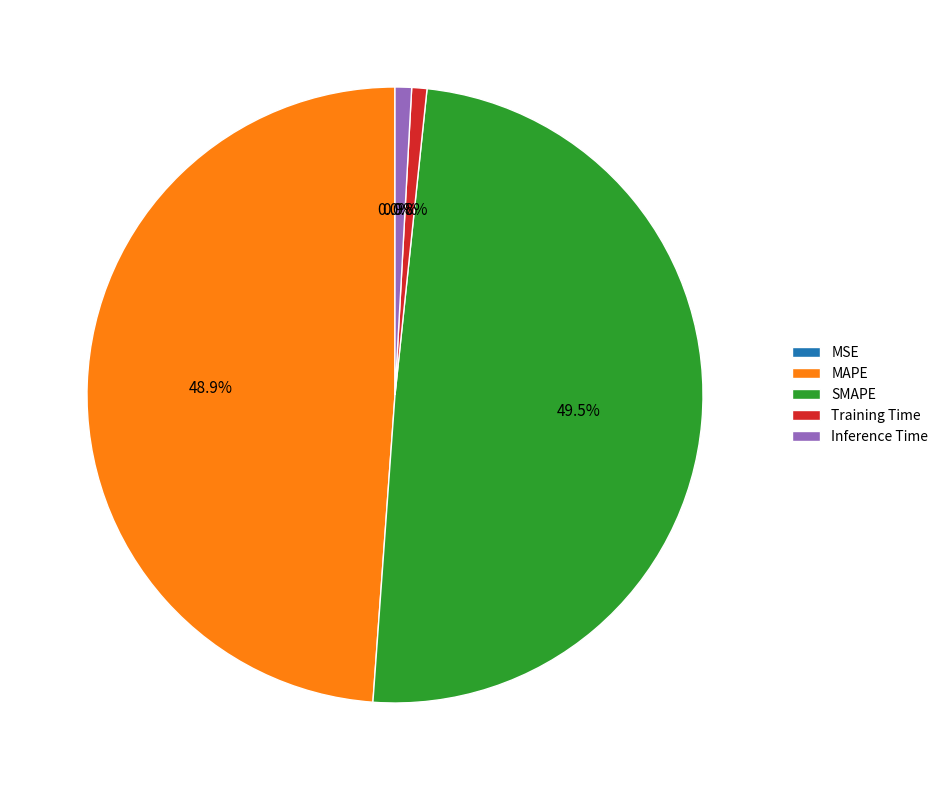

How much of the chart is everything except SMAPE?

50.5%